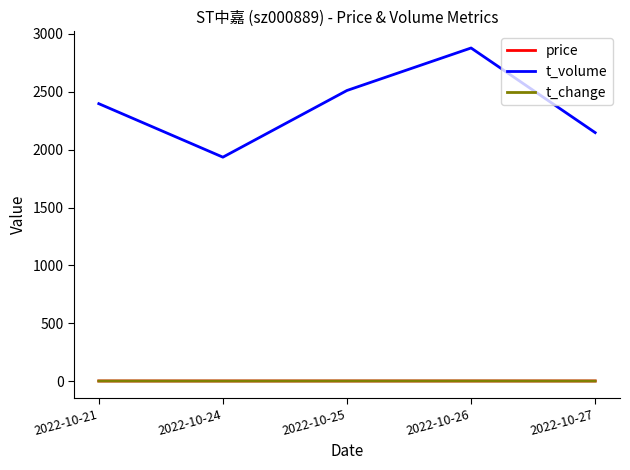

What value does the t_change series have at 2022-10-27?

1.3